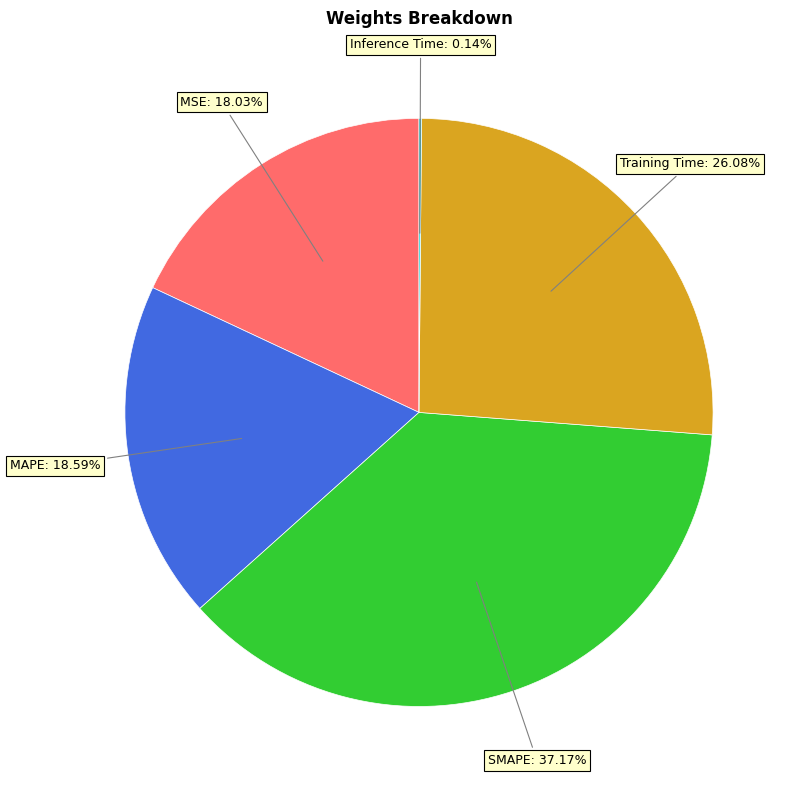

To the nearest percent, what is the difference between the largest and smallest slice percentages?

37%